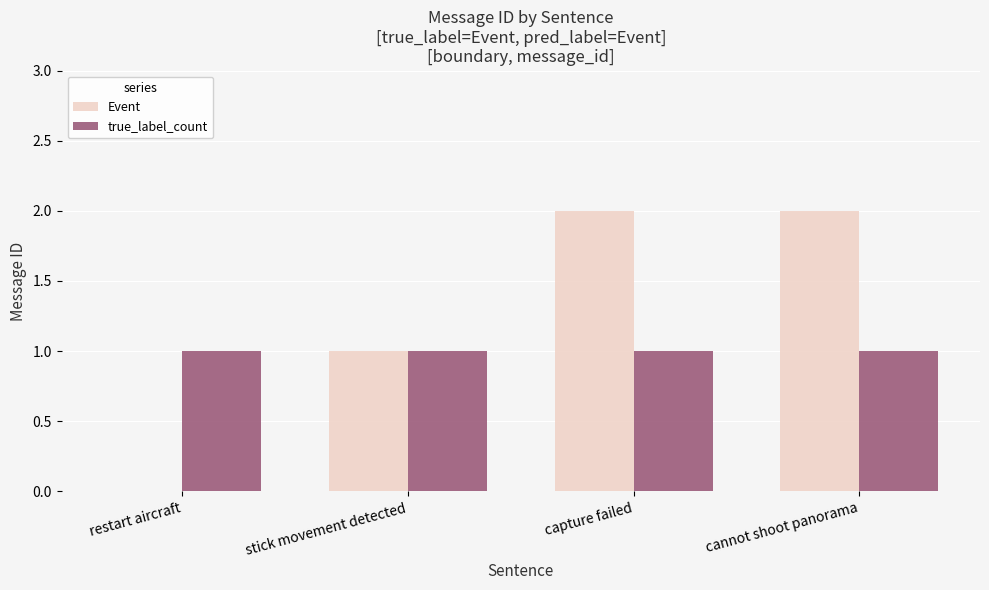

What is the maximum value shown in the chart?

2